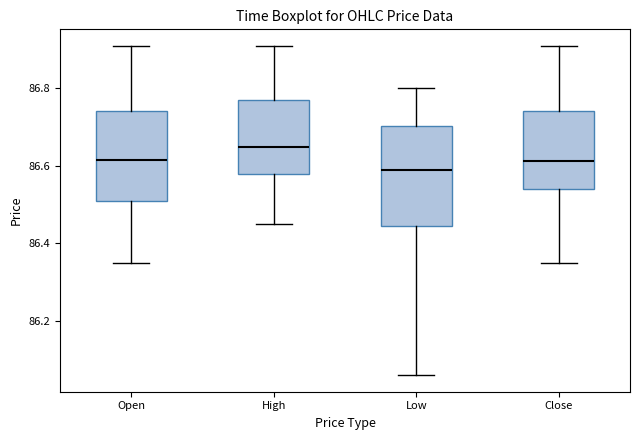

Reading left to right, read every box against the y-axis: the position of its median line, the range the box covers, and the ends of its whiskers. The values are not printed on the chart, so give them approximately, as read against the axis.

Open: median 86.62, box 86.52 to 86.74, whiskers 86.36 to 86.92
High: median 86.66, box 86.58 to 86.78, whiskers 86.46 to 86.92
Low: median 86.60, box 86.44 to 86.70, whiskers 86.06 to 86.80
Close: median 86.62, box 86.54 to 86.74, whiskers 86.36 to 86.92